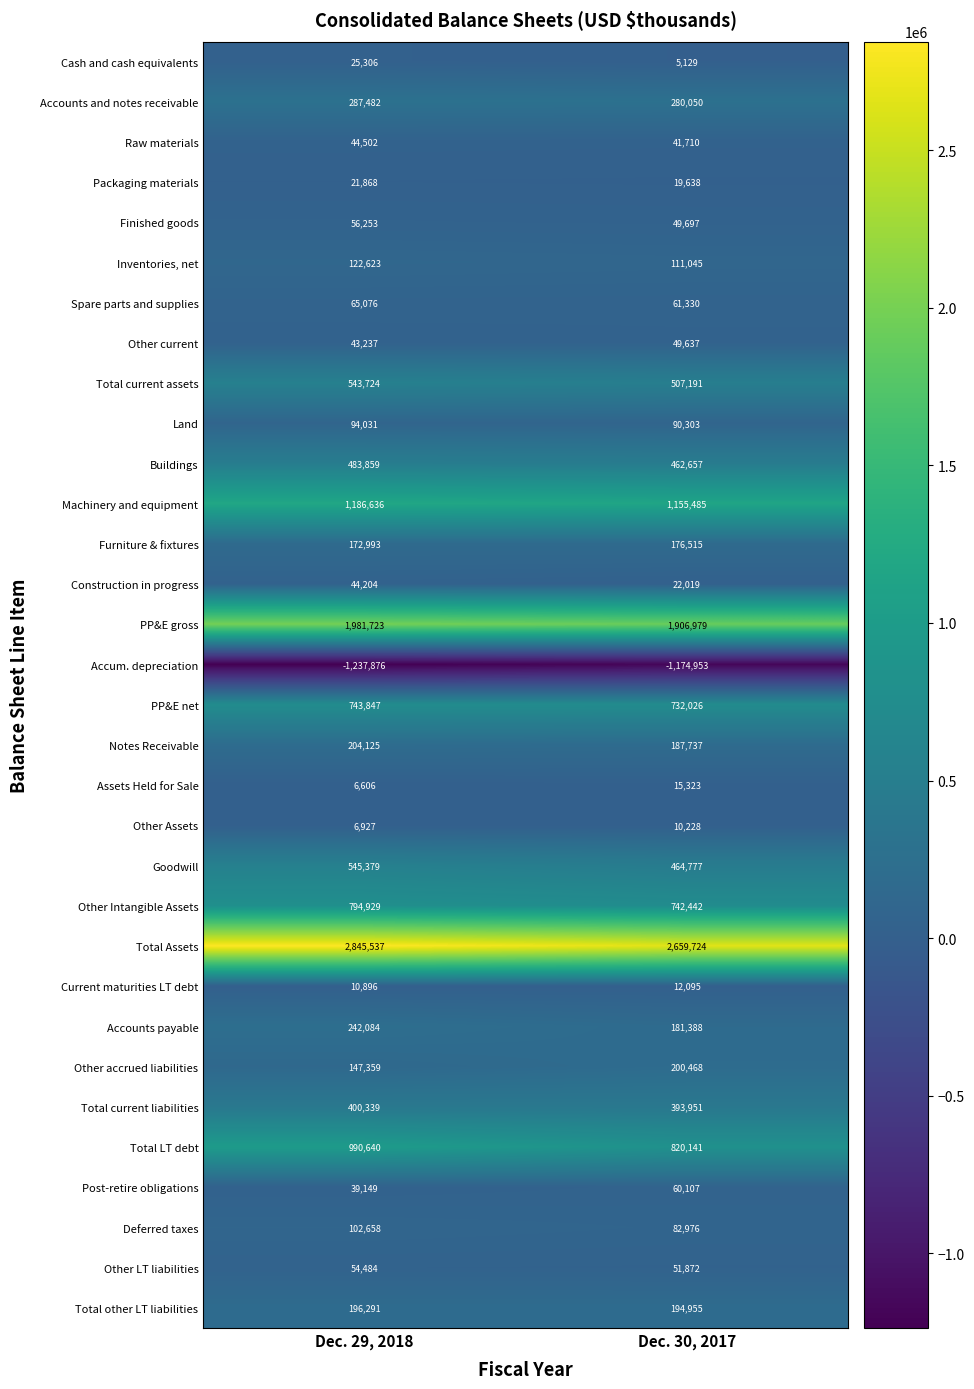

The value of PP&E net at Dec. 29, 2018 is 743847. True or false?

True